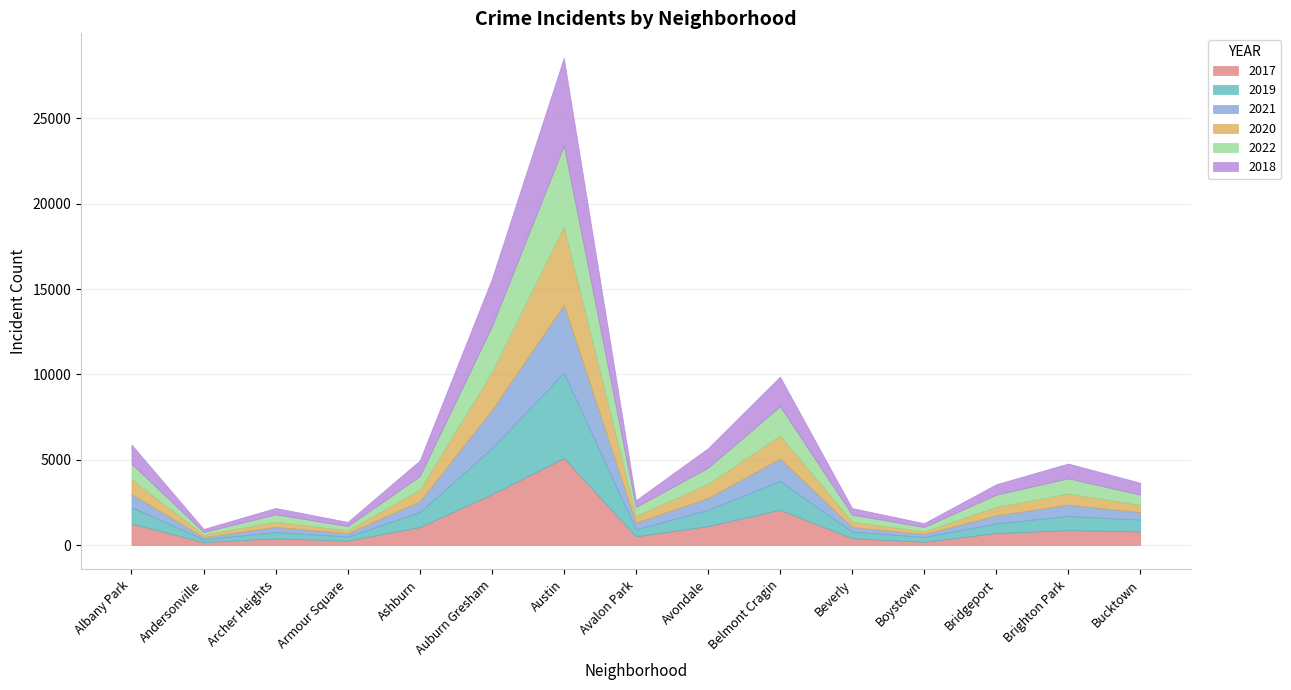

What is the value of the 2017 point at the 14th from the left?

878